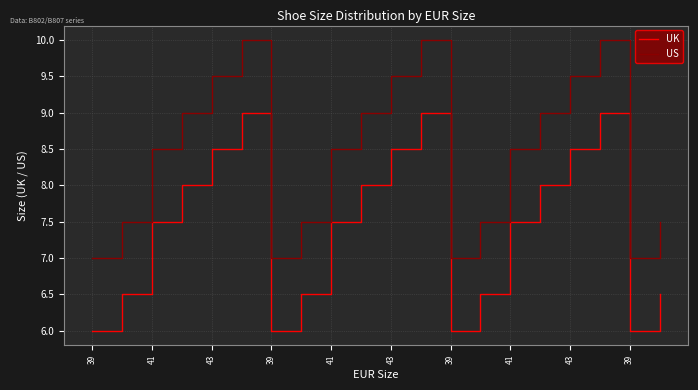

True or false: UK and US intersect in this chart.

False